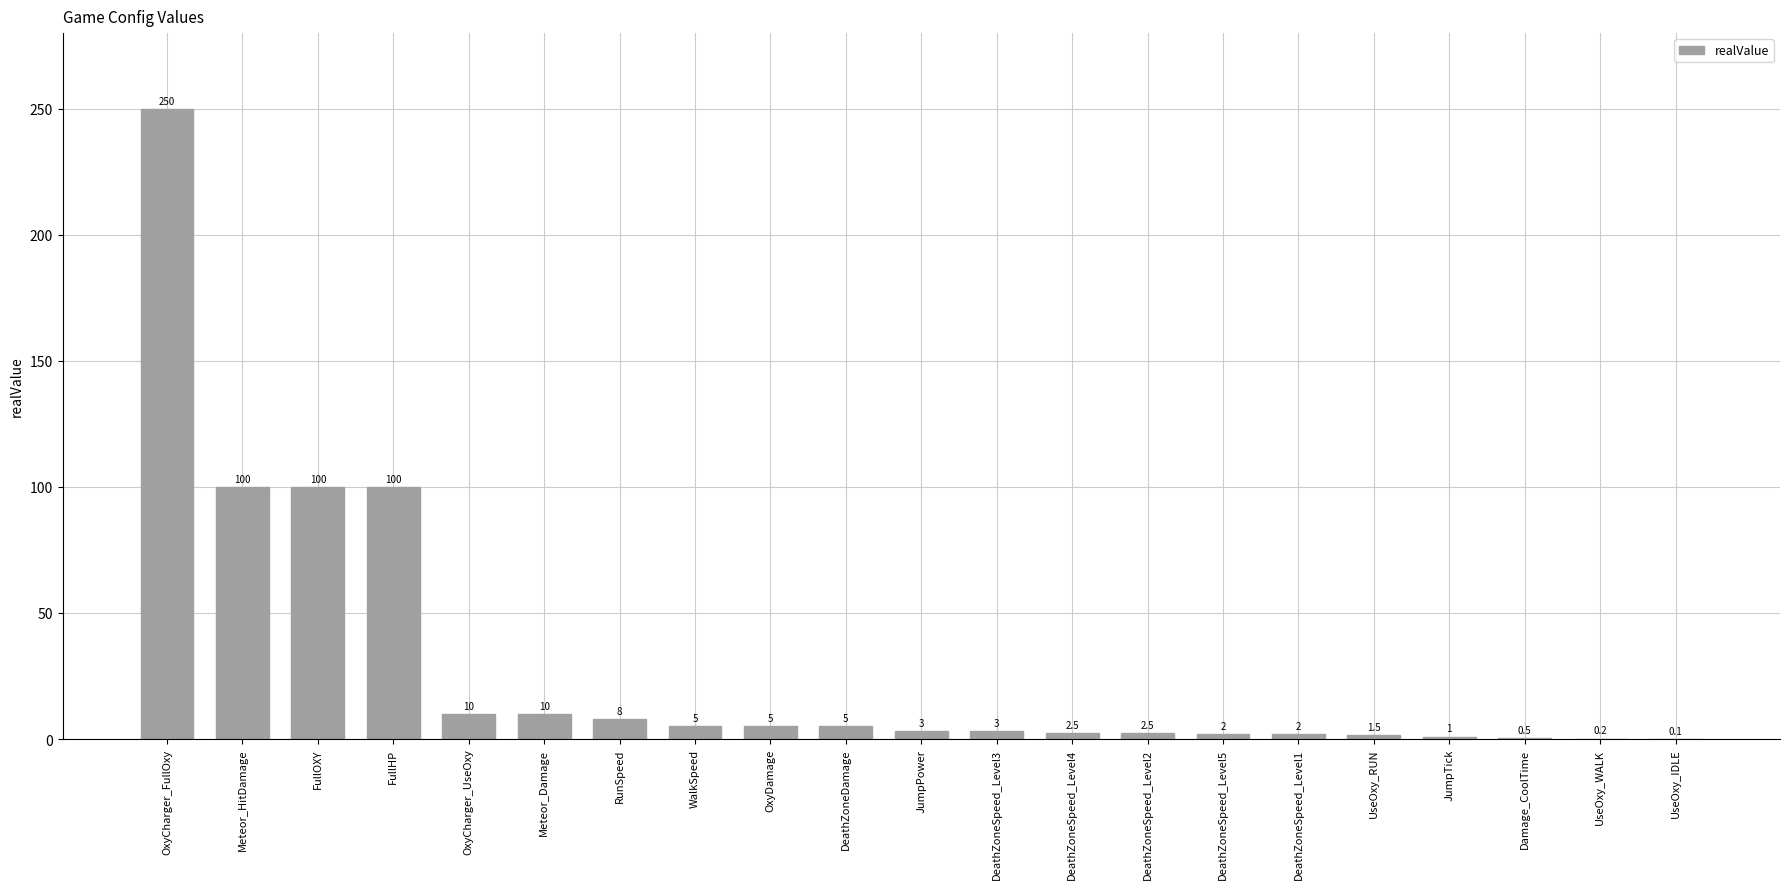

Are the bars horizontal?

No